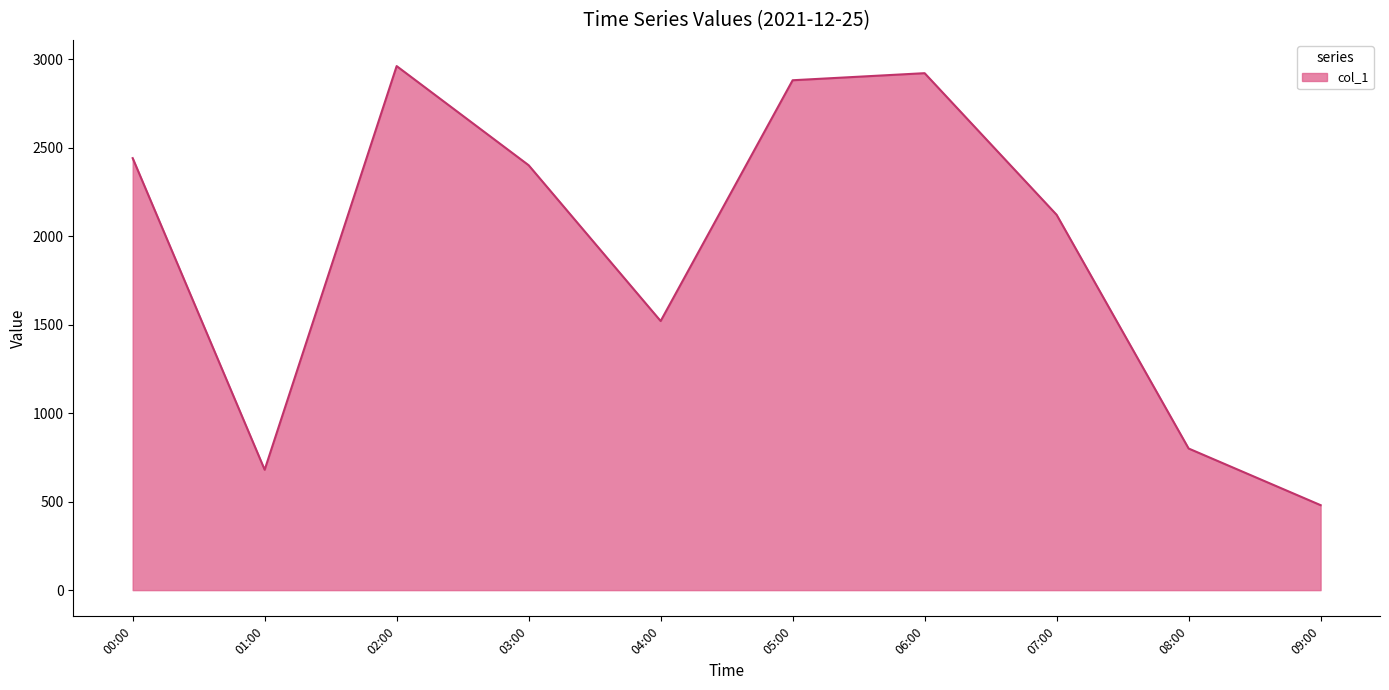

What is the difference between the values at 03:00 and 09:00?

1920